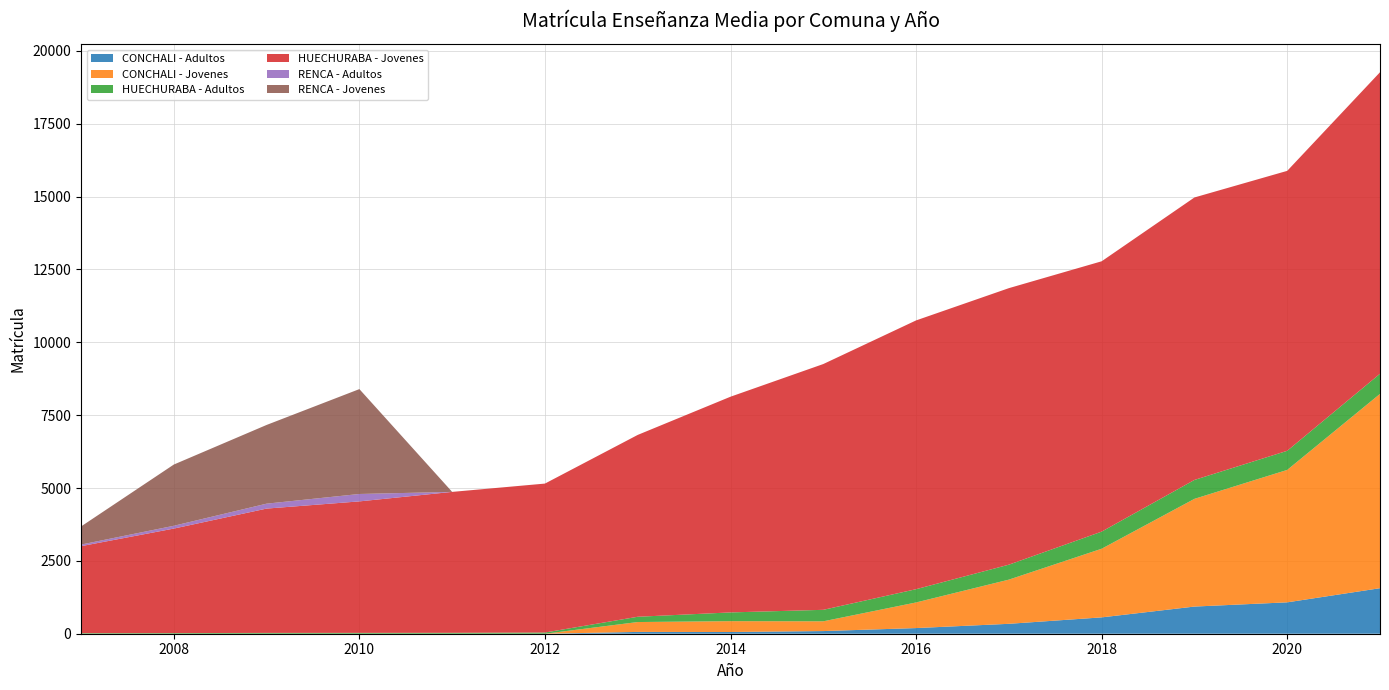

Reading left to right, what are all the values shown in this chart?

CONCHALI - Adultos: 2007=0	2008=0	2009=0	2010=0	2011=0	2012=0	2013=62	2014=59	2015=91	2016=194	2017=340	2018=561	2019=932	2020=1077	2021=1562
CONCHALI - Jovenes: 2007=0	2008=0	2009=0	2010=0	2011=0	2012=0	2013=339	2014=372	2015=335	2016=879	2017=1516	2018=2355	2019=3696	2020=4544	2021=6668
HUECHURABA - Adultos: 2007=20	2008=22	2009=28	2010=29	2011=31	2012=41	2013=181	2014=300	2015=394	2016=455	2017=513	2018=587	2019=649	2020=656	2021=691
HUECHURABA - Jovenes: 2007=2984	2008=3586	2009=4266	2010=4512	2011=4836	2012=5111	2013=6240	2014=7402	2015=8434	2016=9223	2017=9489	2018=9277	2019=9693	2020=9606	2021=10346
RENCA - Adultos: 2007=55	2008=96	2009=169	2010=254	2011=0	2012=0	2013=0	2014=0	2015=0	2016=0	2017=0	2018=0	2019=0	2020=0	2021=0
RENCA - Jovenes: 2007=621	2008=2101	2009=2701	2010=3599	2011=0	2012=0	2013=0	2014=0	2015=0	2016=0	2017=0	2018=0	2019=0	2020=0	2021=0